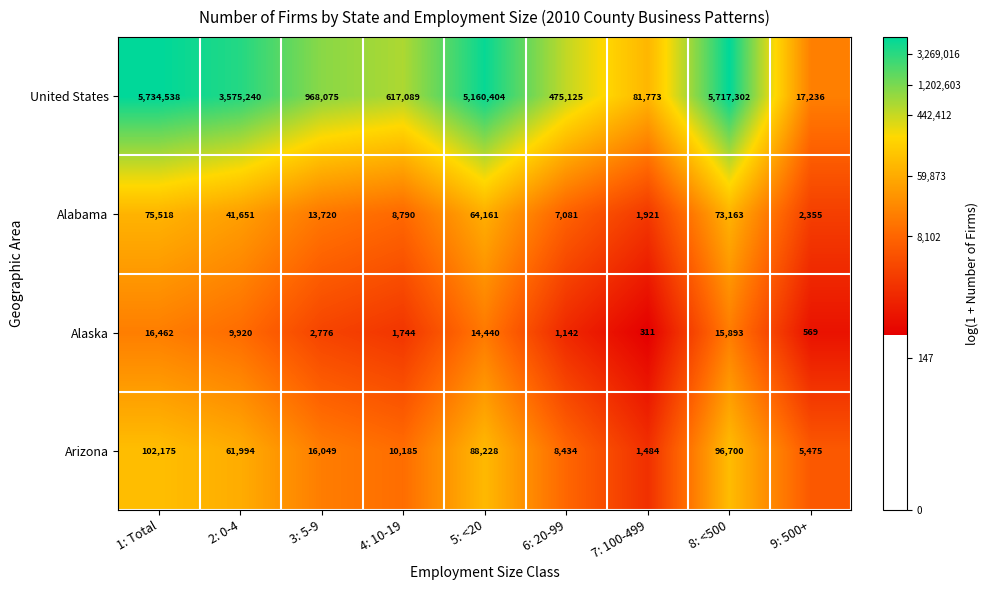

Which series has the largest range (max minus min)?

United States